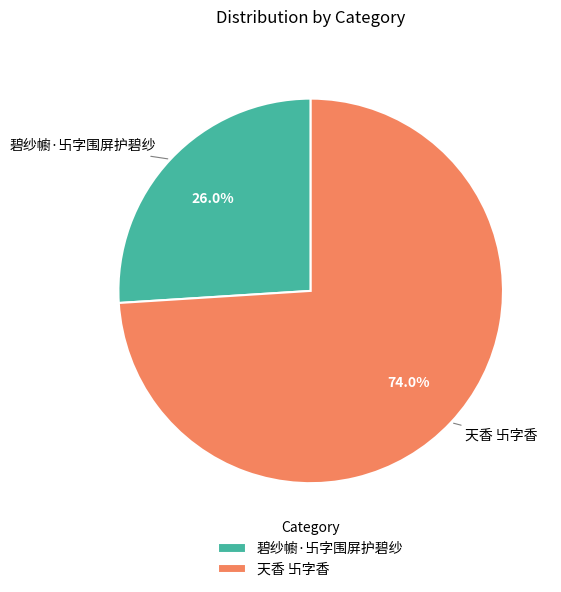

To the nearest percent, what is the average slice percentage?

50%